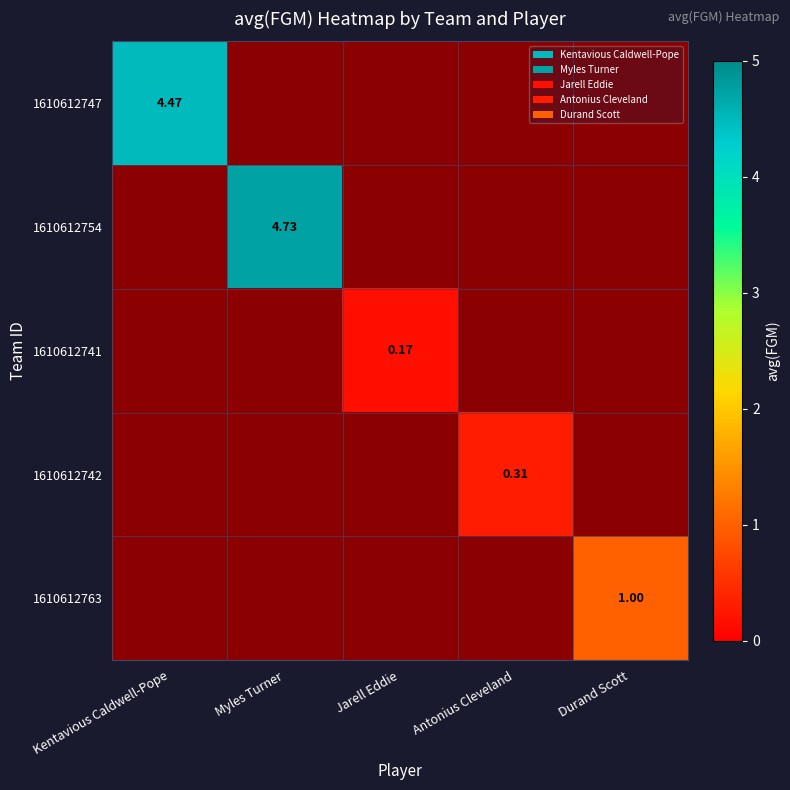

At how many categories does at least one series exceed 1?

2